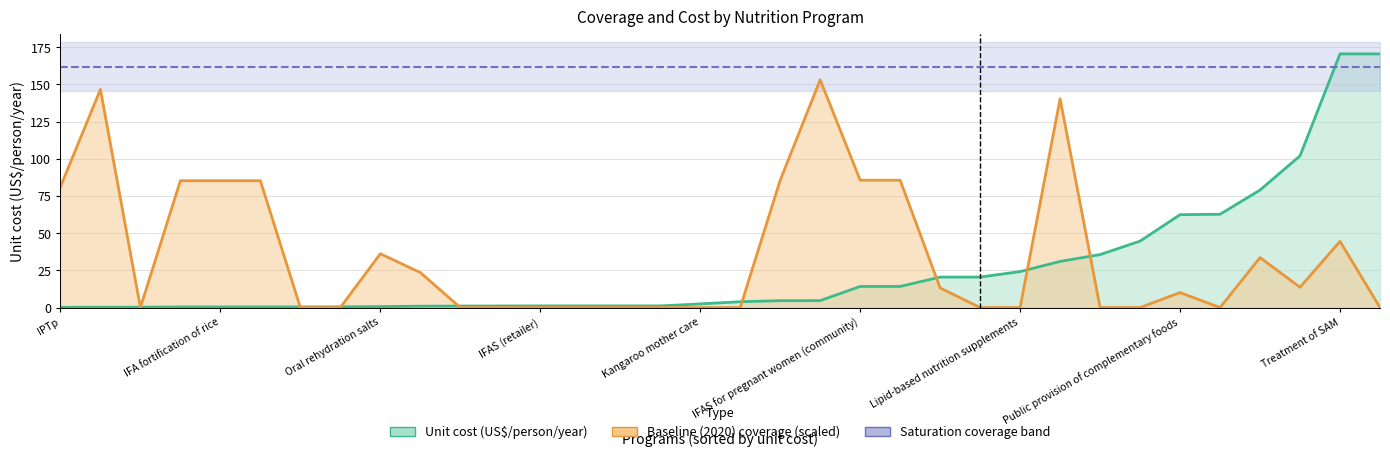

Read the value at IFA fortification of rice.

0.4